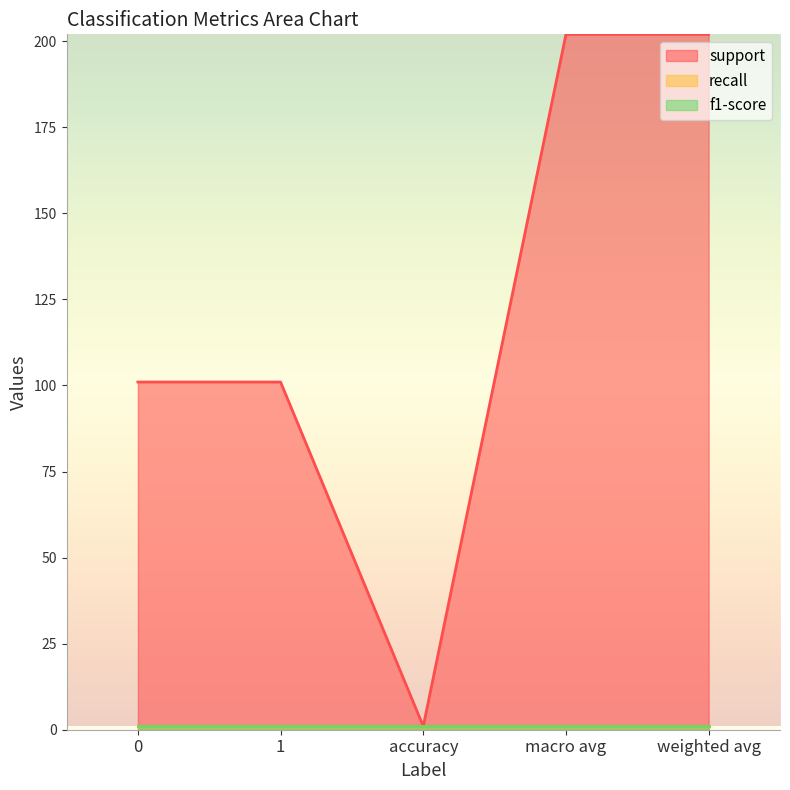

What is the sum of the recall values at weighted avg and 0?

2